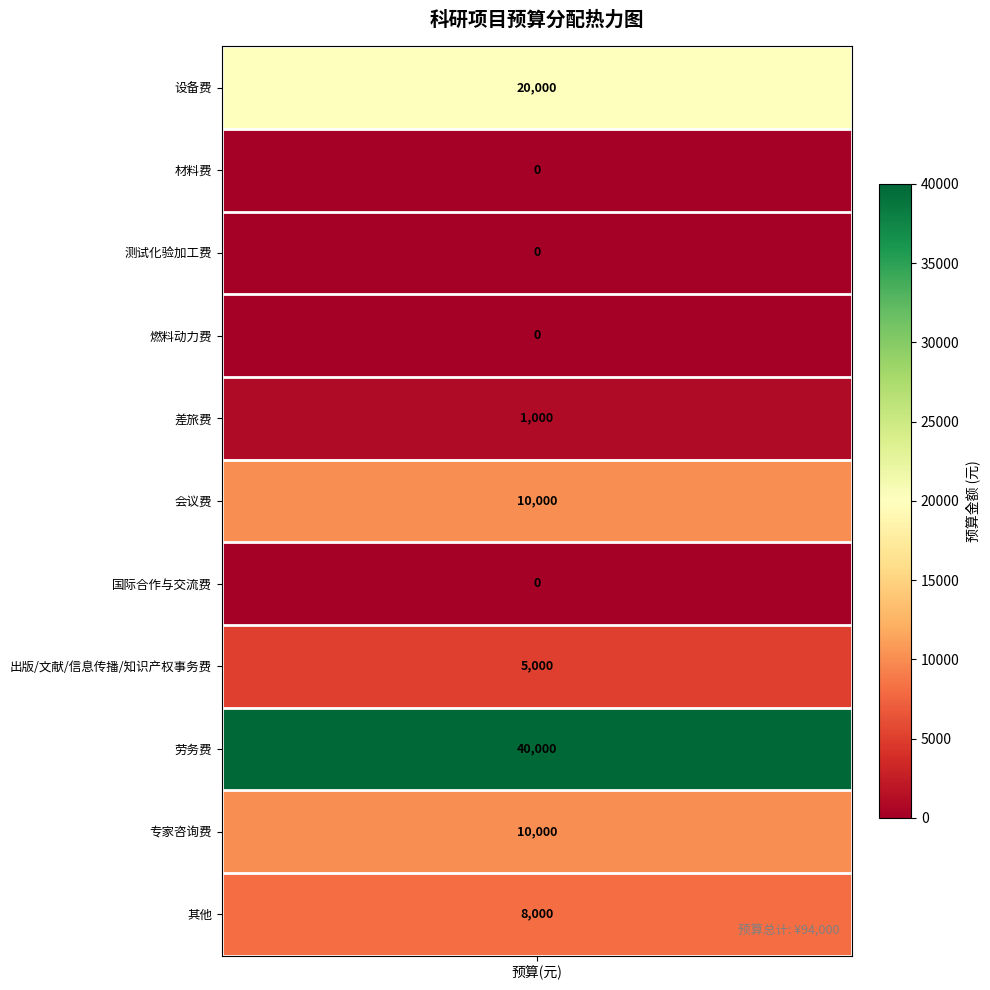

How many values are below 5000?

5